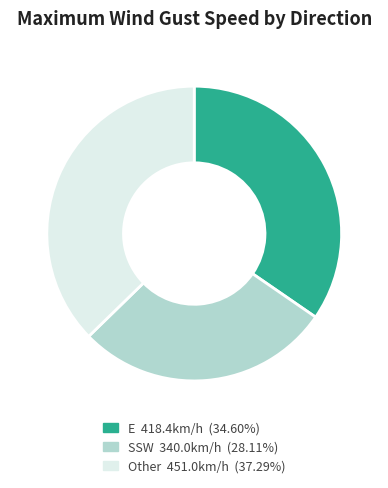

Is there a majority slice in this chart?

No